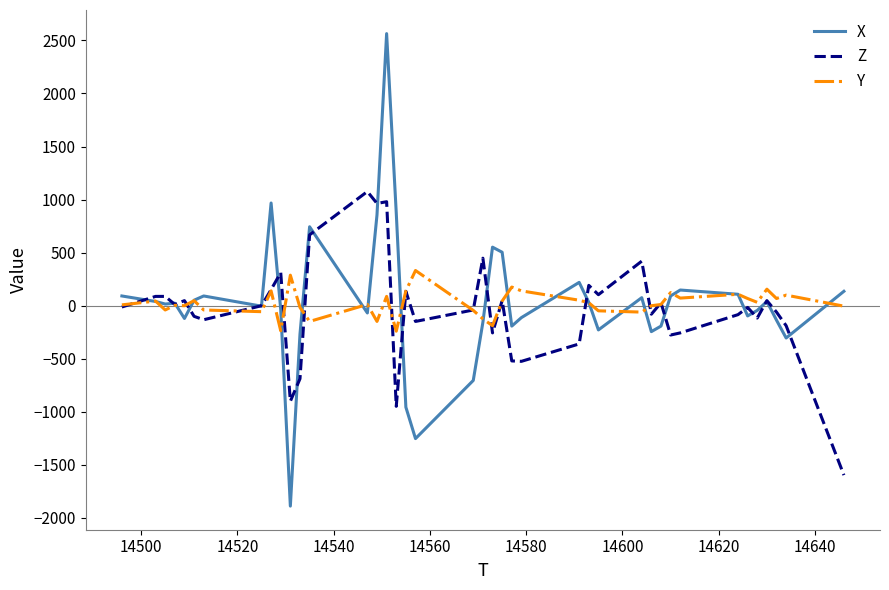

What is the smallest value displayed?

-1888